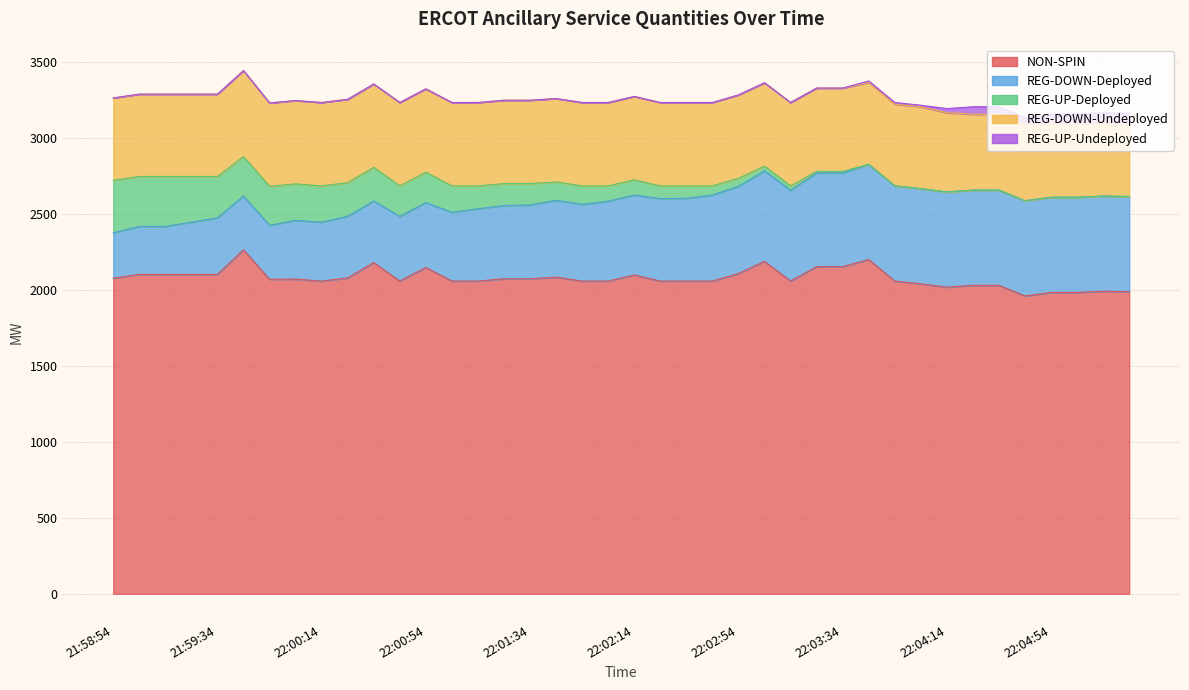

What are all the series names shown in the legend?

NON-SPIN, REG-DOWN-Deployed, REG-UP-Deployed, REG-DOWN-Undeployed, REG-UP-Undeployed